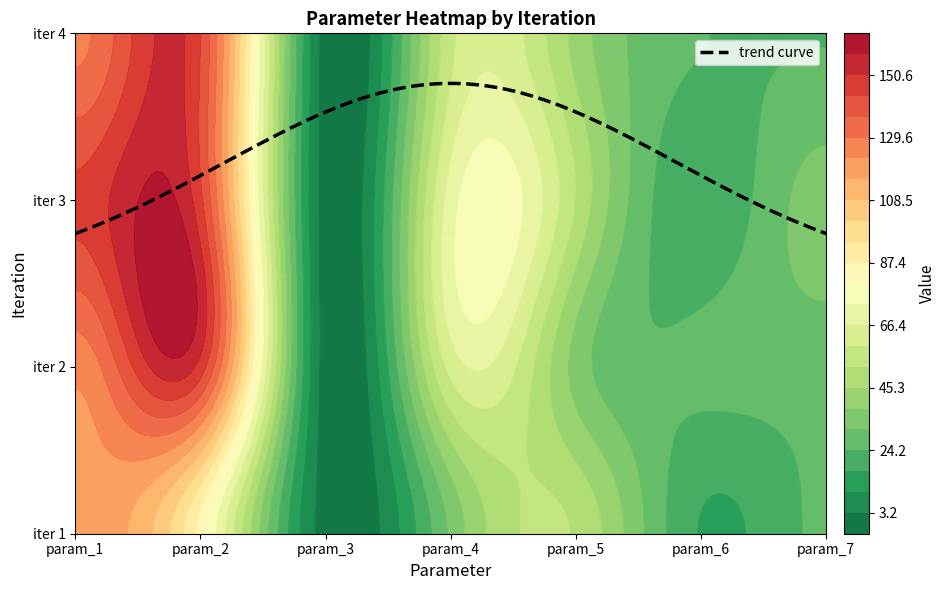

Which category has the highest value across all series?

1